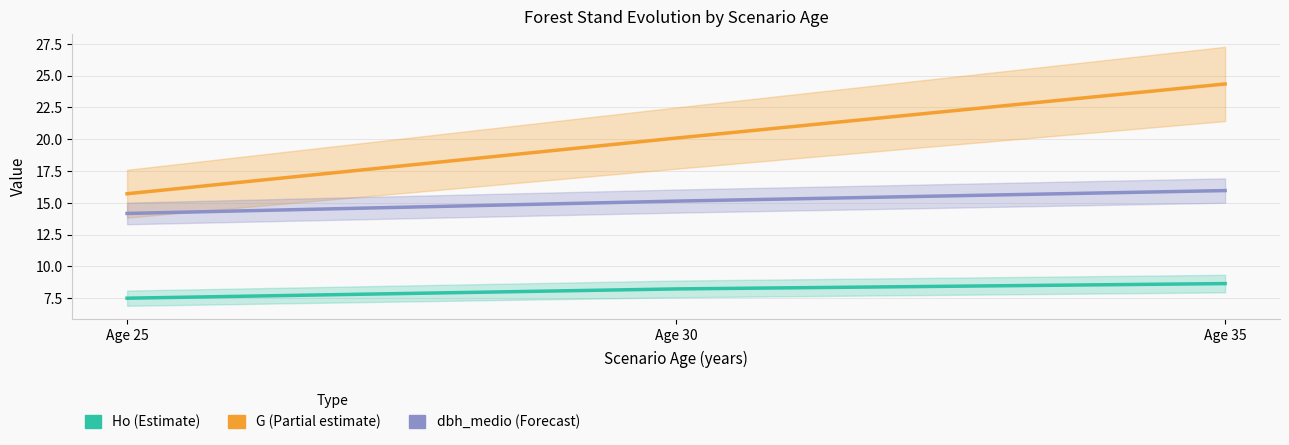

At how many categories does at least one series exceed 13?

3